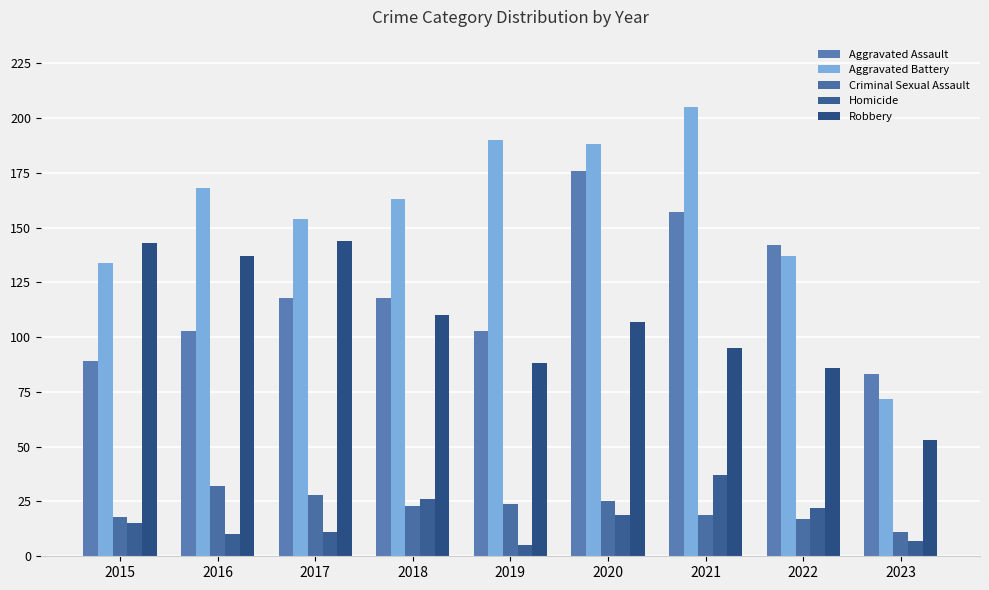

How many data points does each series have?

9